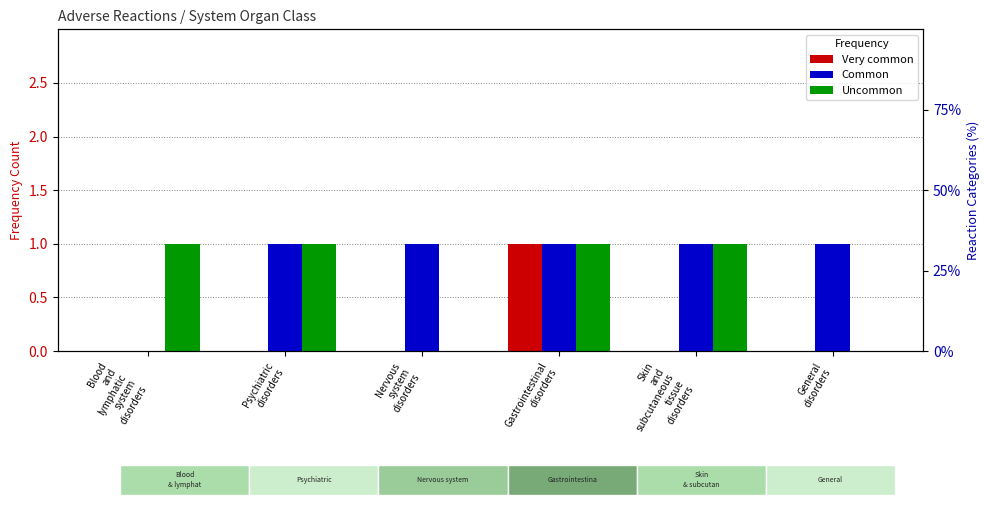

Reading left to right, list all the values displayed in this chart.

Very common: 0	0	0	1	0	0
Common: 0	1	1	1	1	1
Uncommon: 1	1	0	1	1	0